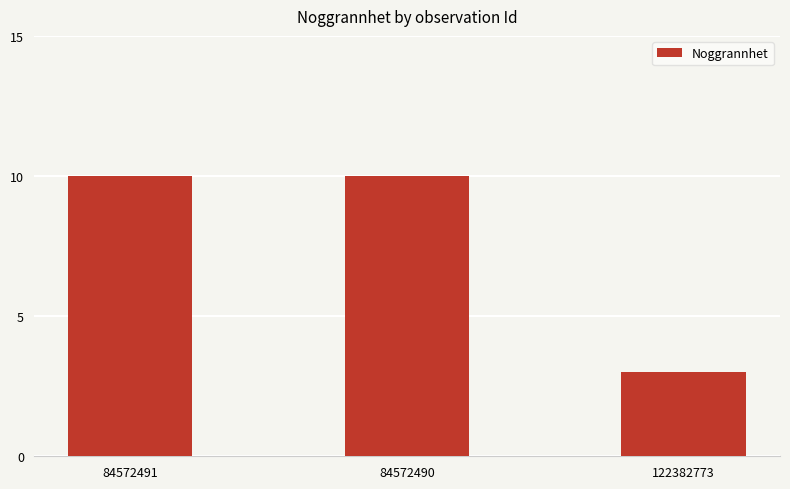

The value at 122382773 is 5. True or false?

False